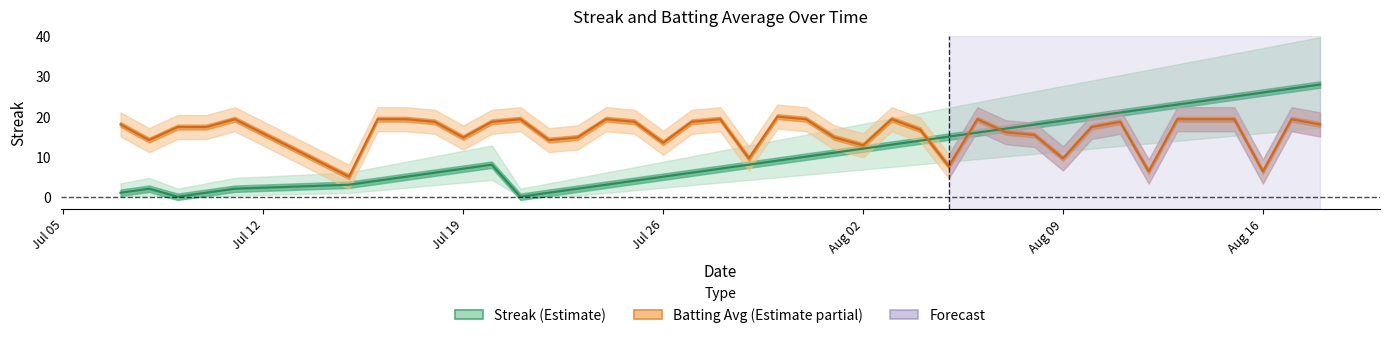

How many categories are shown in the chart?

40